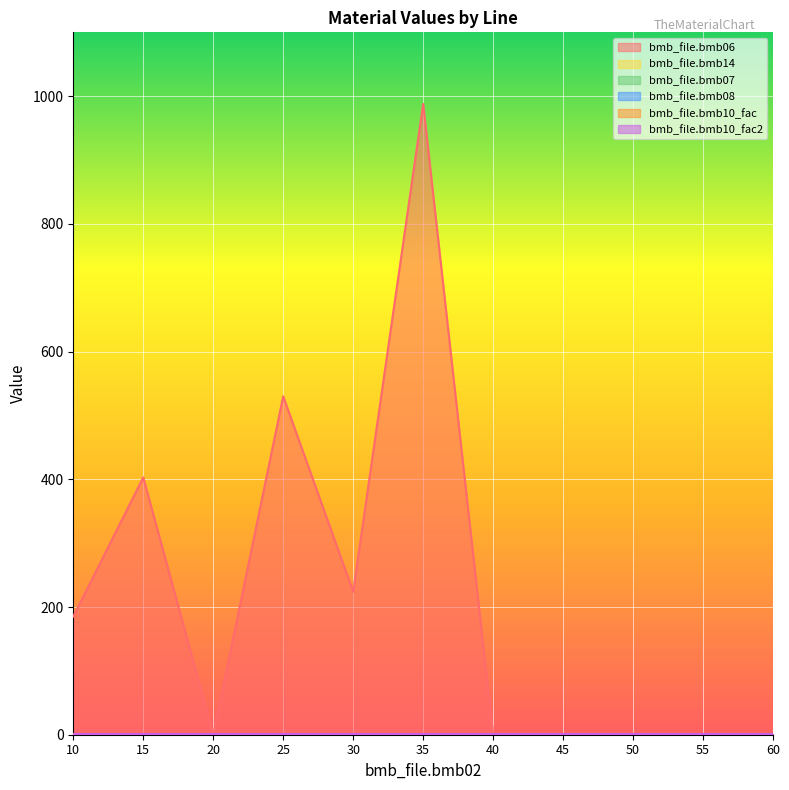

At 20, list the series in order from smallest to largest.

bmb_file.bmb06, bmb_file.bmb08, bmb_file.bmb14, bmb_file.bmb07, bmb_file.bmb10_fac, bmb_file.bmb10_fac2